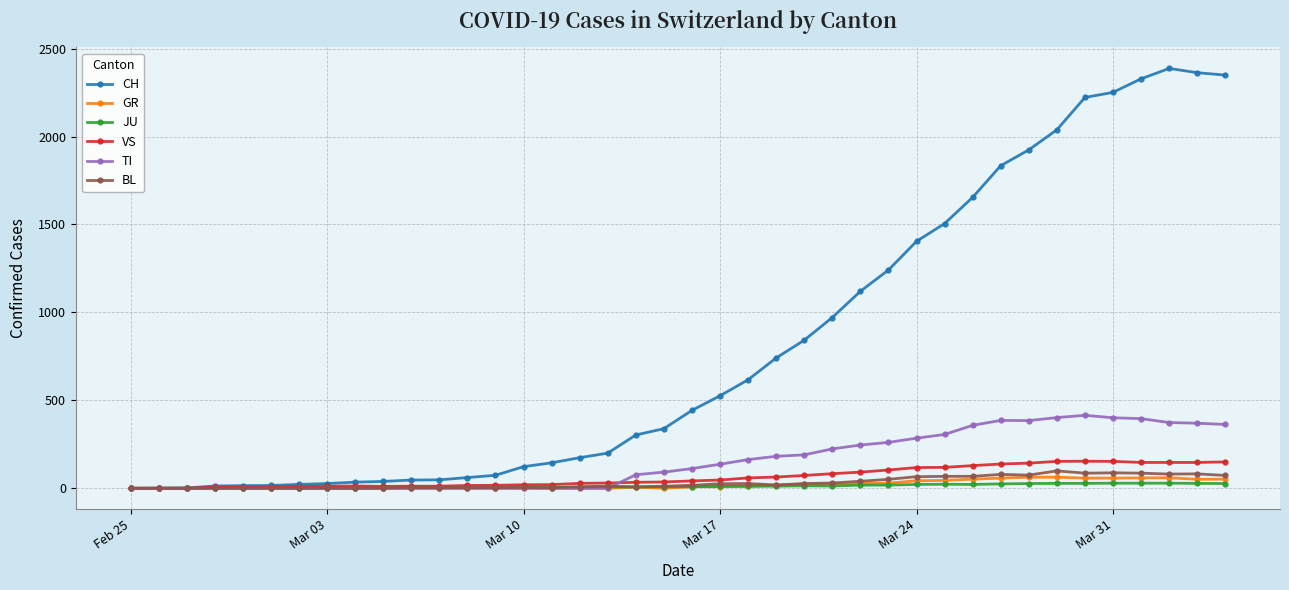

Does the chart have visible grid lines?

Yes